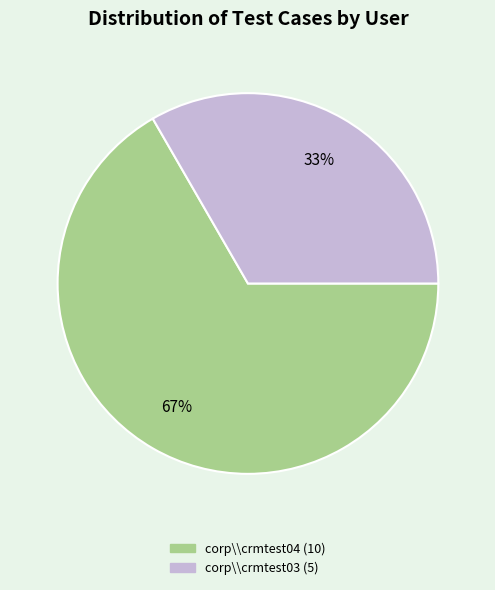

Rank the categories by value from highest to lowest.

corp\\crmtest04, corp\\crmtest03